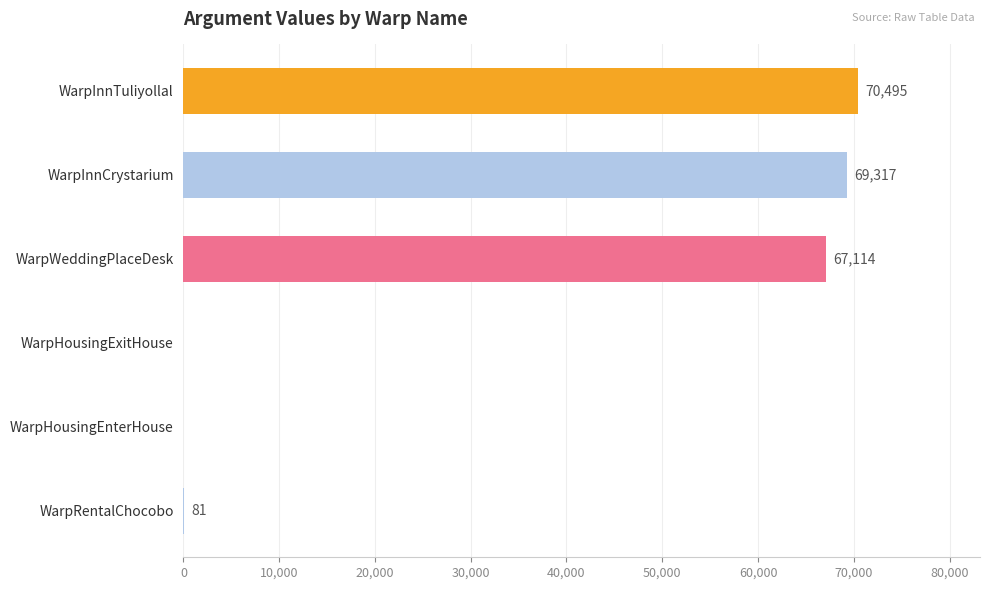

How many distinct data groups are displayed?

1